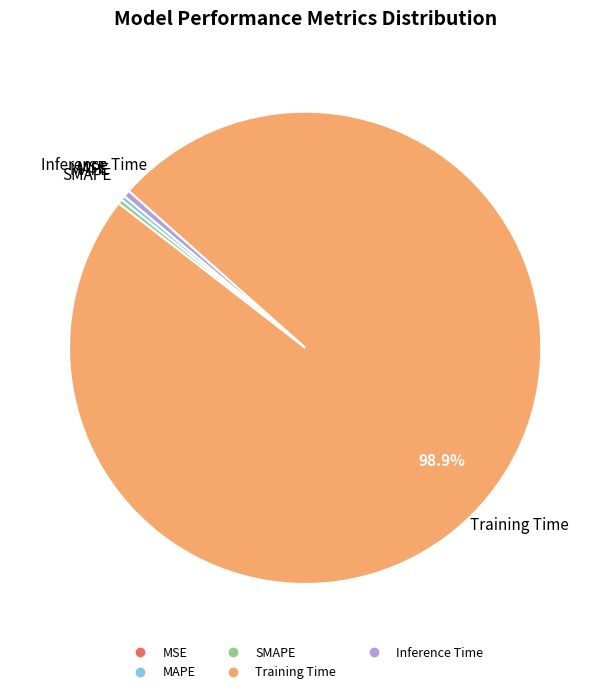

Which category has the biggest portion of the pie?

Training Time